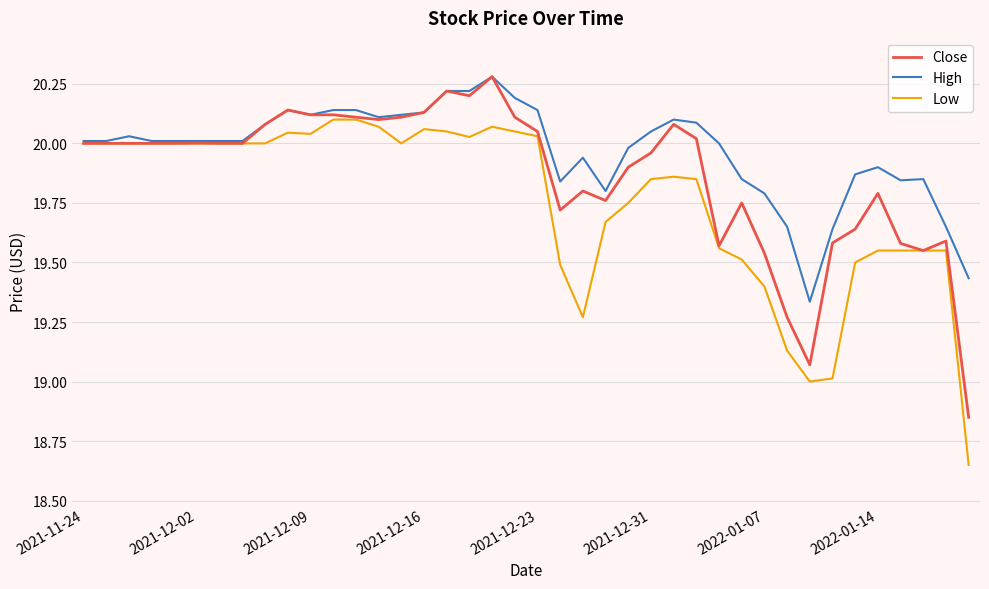

List the series in order of their overall mean, lowest first.

Low, Close, High